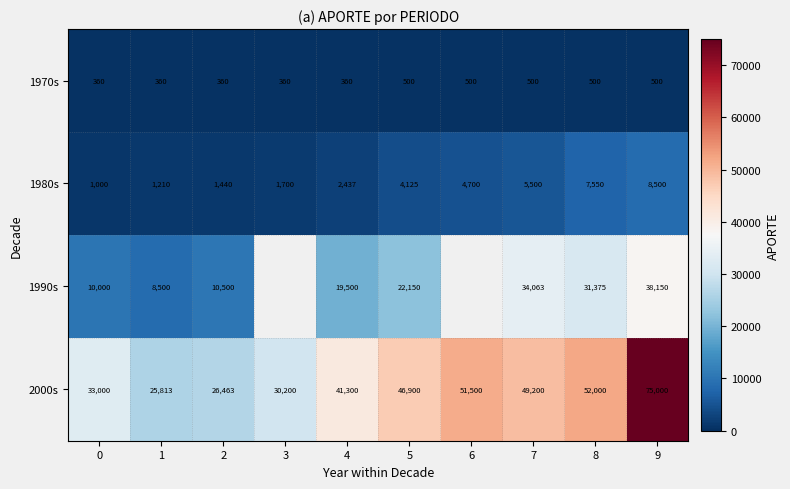

At which category does the chart reach its peak across all series?

9